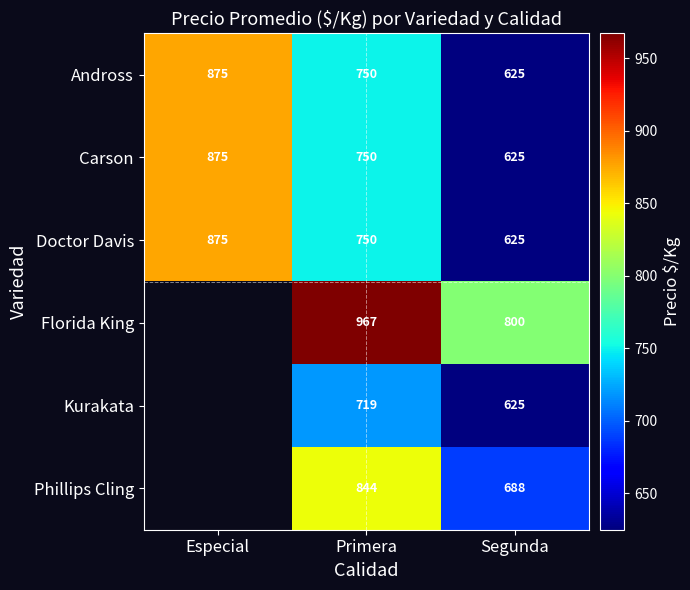

Count the number of categories in the chart.

3